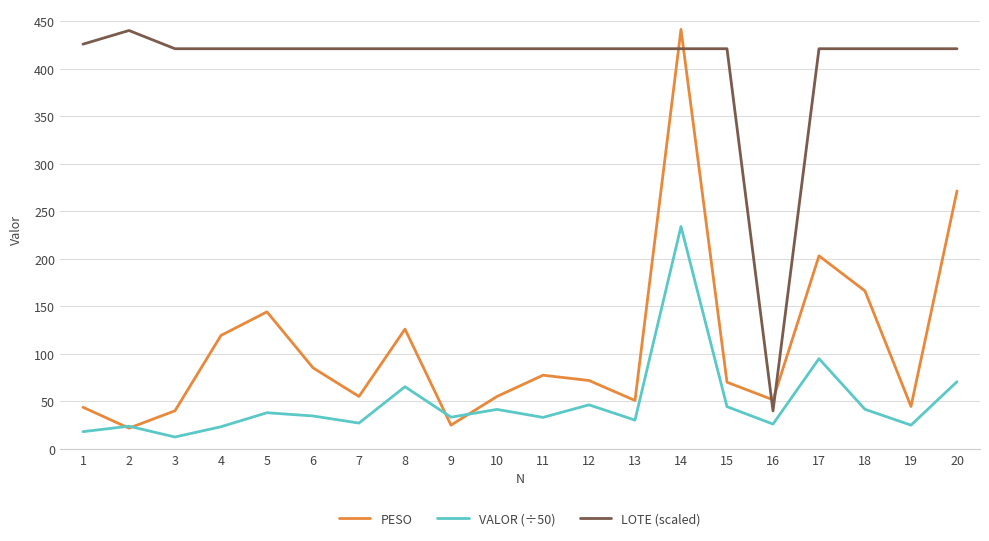

At how many categories does at least one series exceed 13?

20